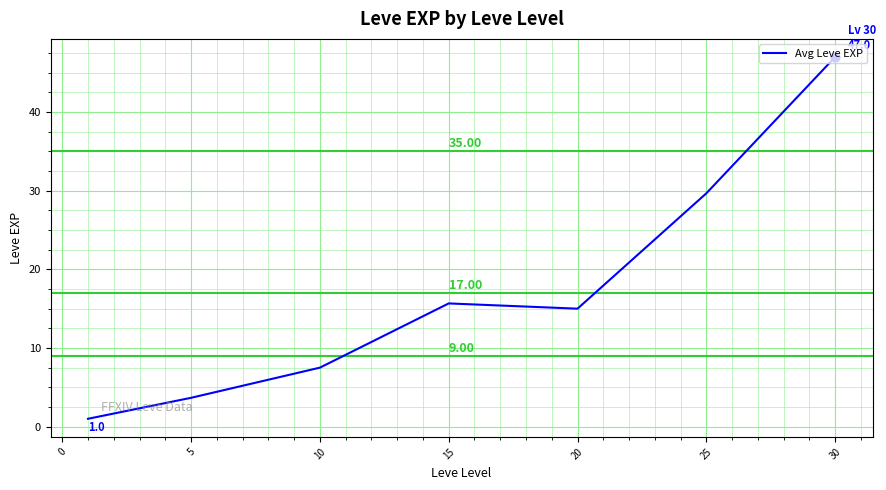

What is the difference between the maximum and minimum values?

46.0